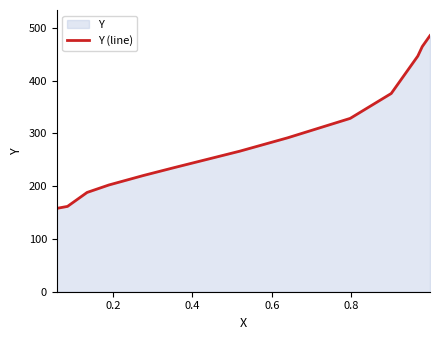

What is the minimum value shown in the chart?

157.9